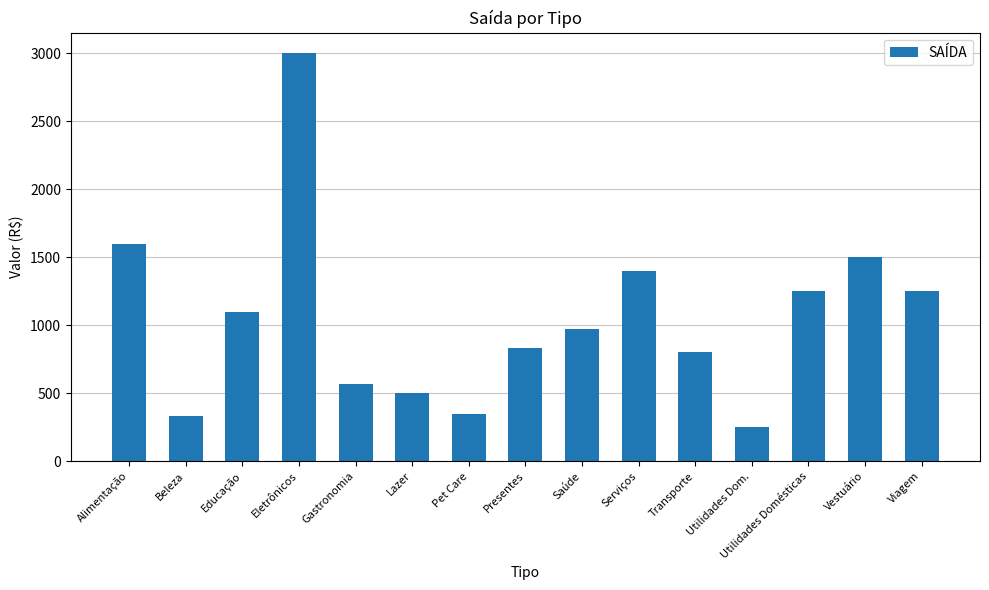

What is the ratio of the value at Viagem to the value at Vestuário?

0.8